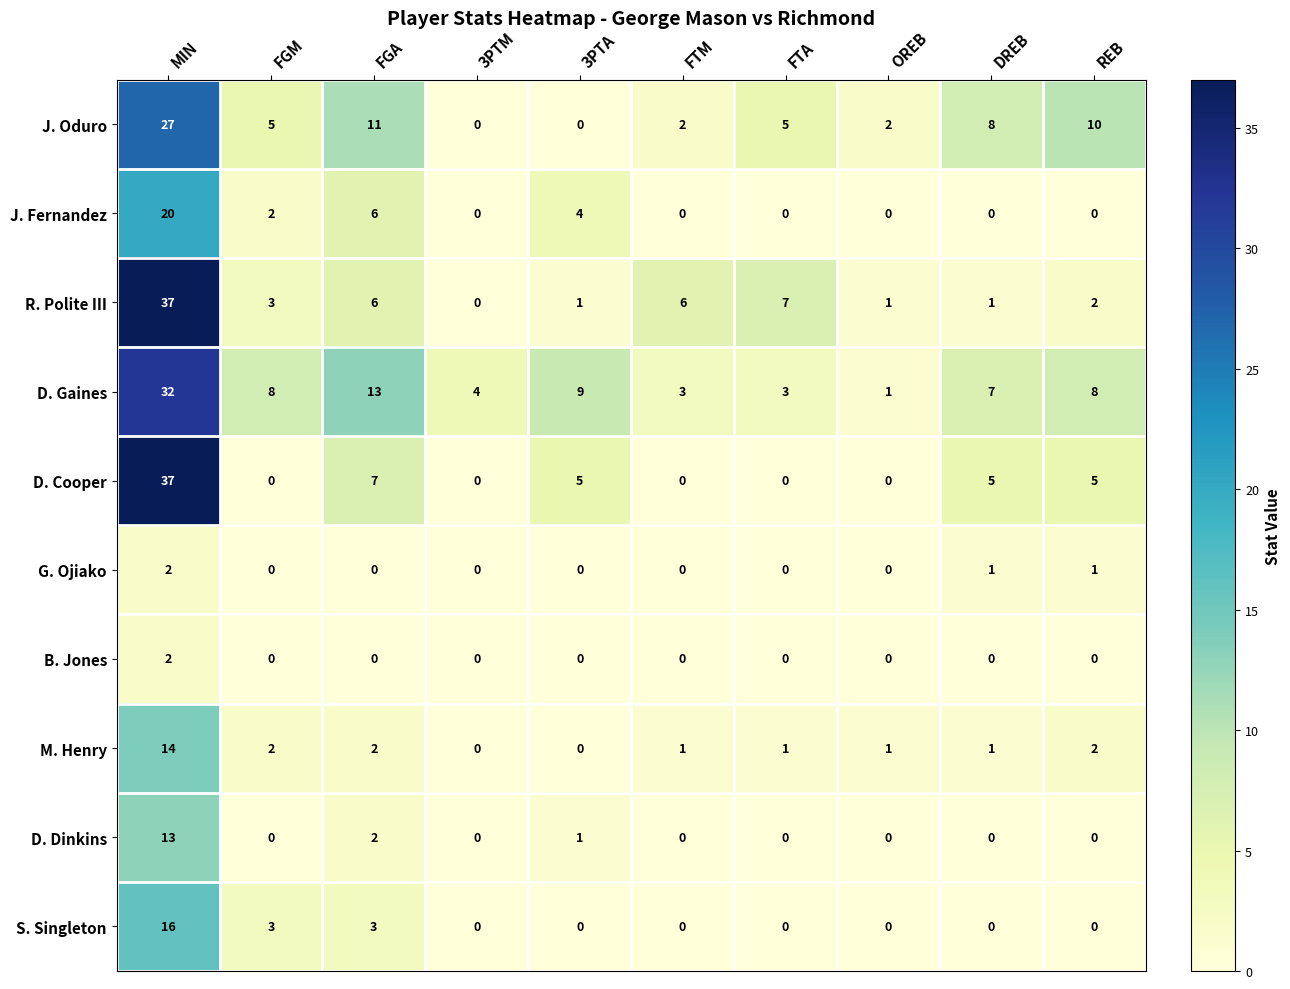

What is the spread (max minus min) of values at FGA?

13